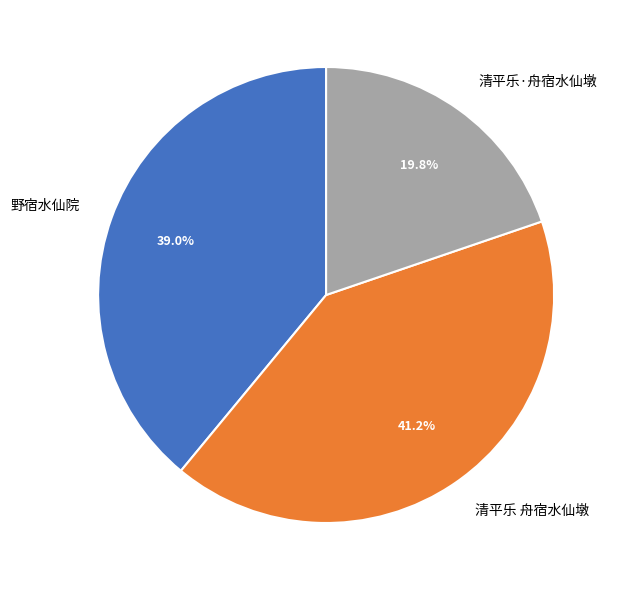

To the nearest percent, what is the combined percentage of 清平乐 舟宿水仙墩 and 清平乐·舟宿水仙墩?

61%